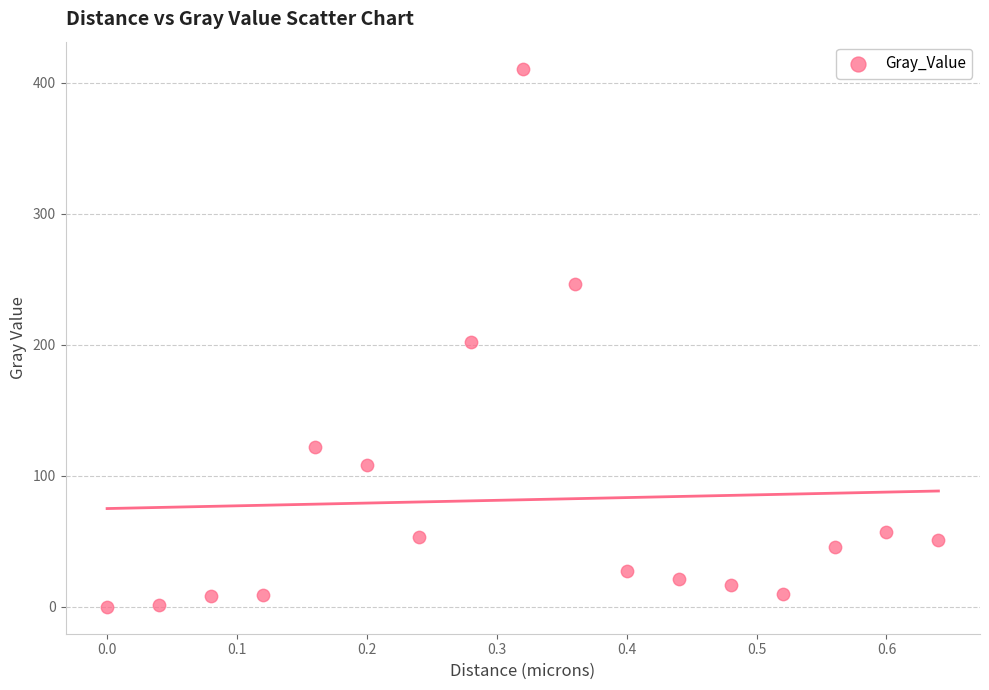

What is the range of X values (max minus min)?

0.6